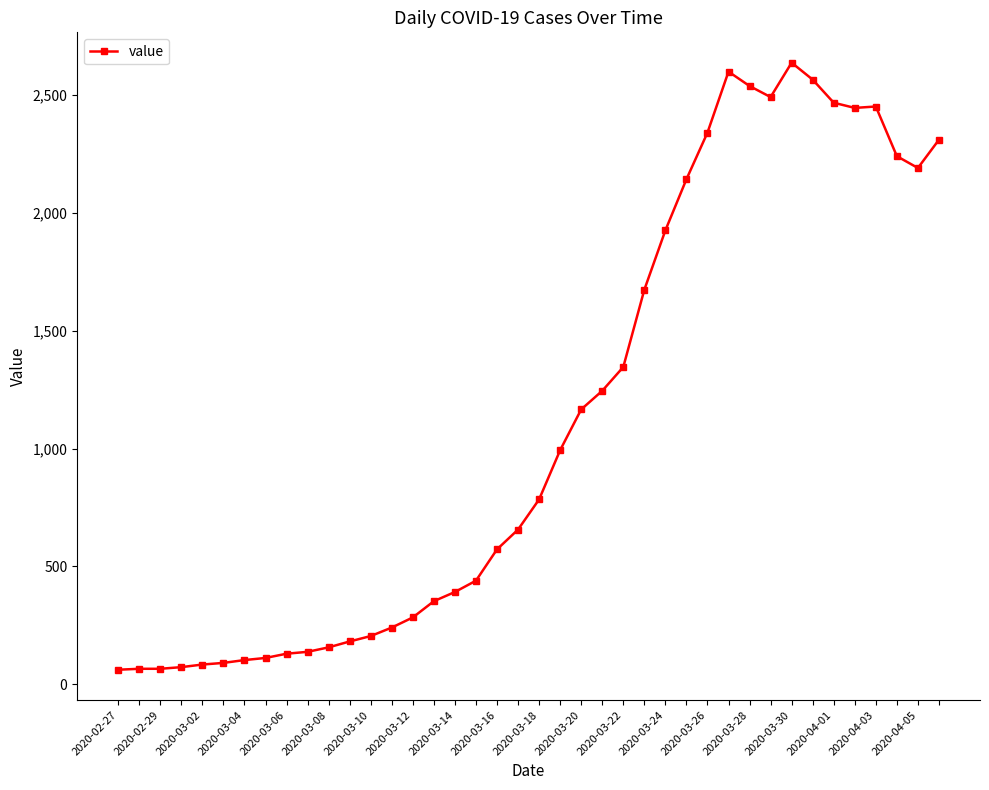

What is the smallest value displayed?

61